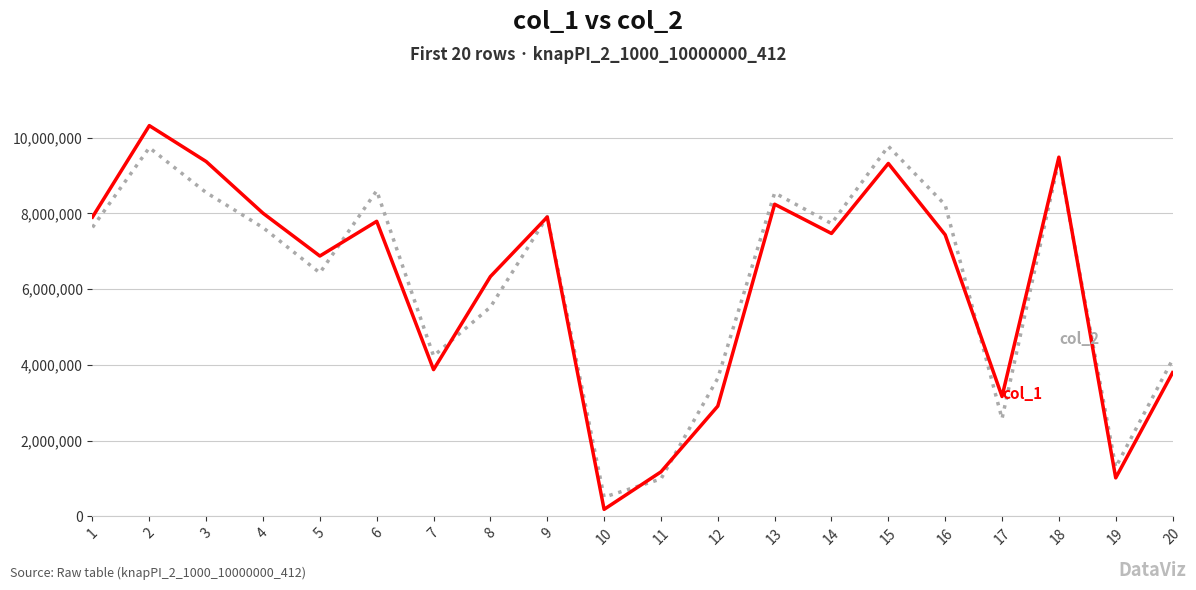

What is the difference between the highest and lowest values at 7?

359830